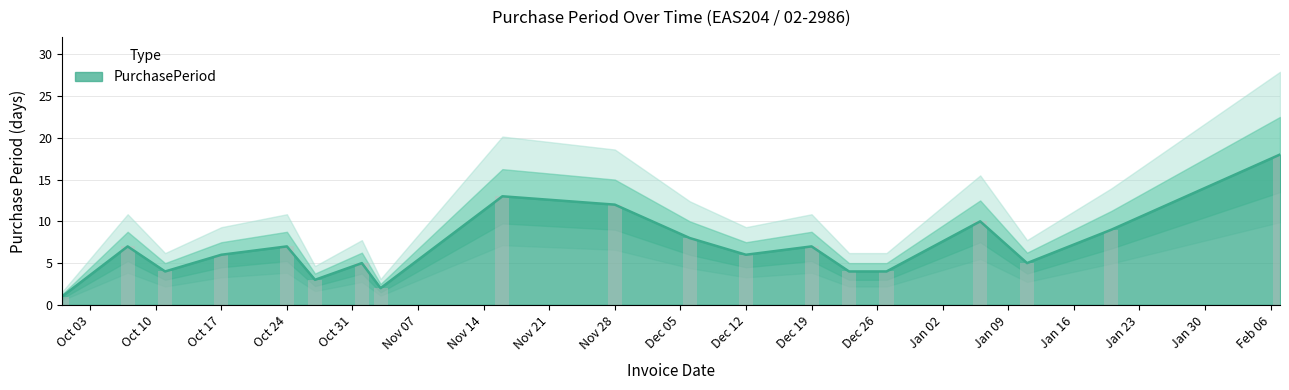

Count the number of values greater than 6.

9